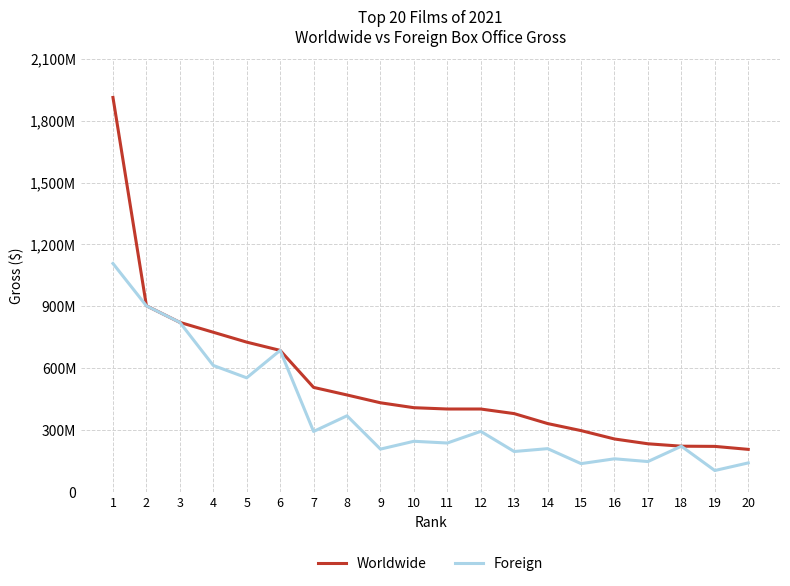

What are all the series names shown in the legend?

Worldwide, Foreign